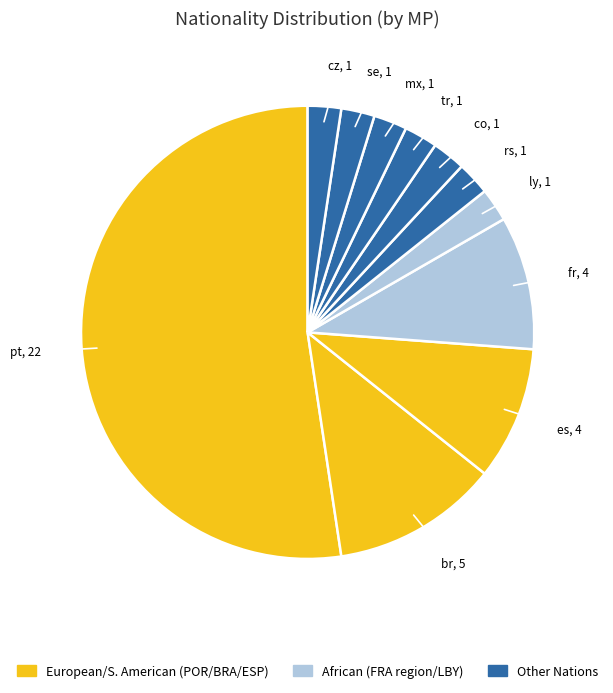

How many segments does this pie chart have?

11